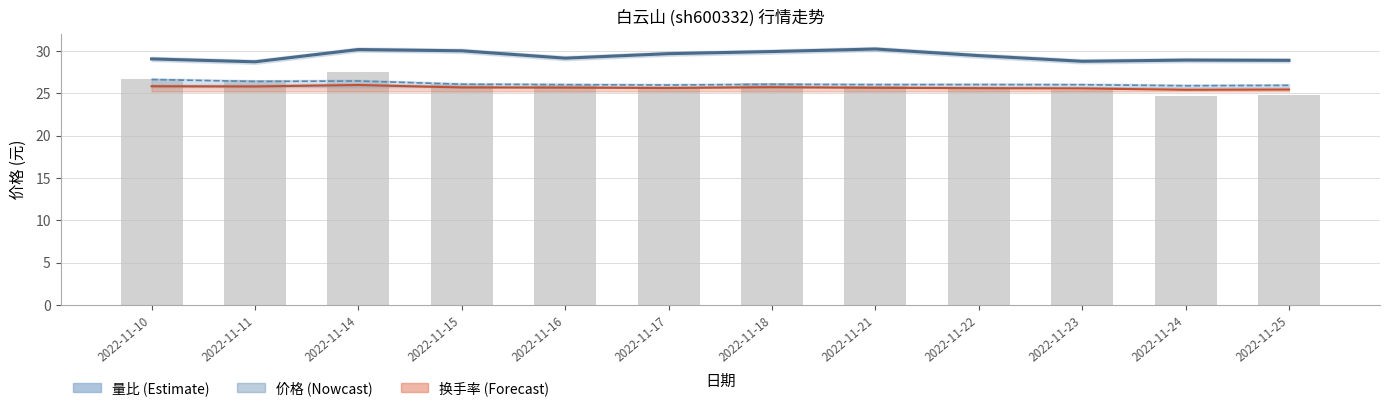

The 成交额(万元) series shows 27.5 at 2022-11-14. True or false?

True